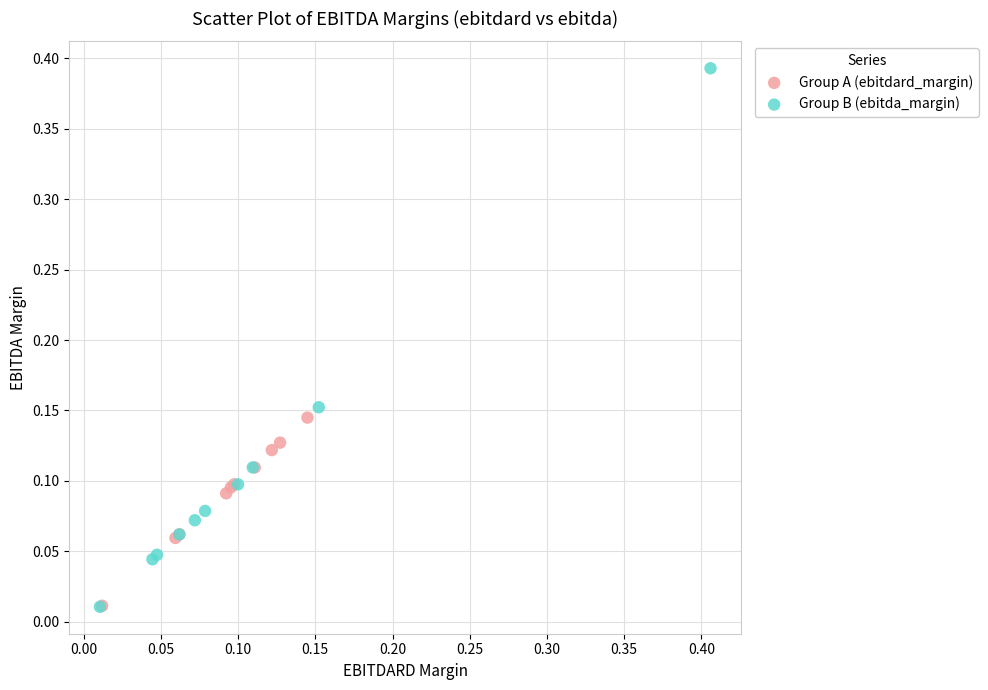

Which series has the widest spread of Y values?

Group B (ebitda_margin)